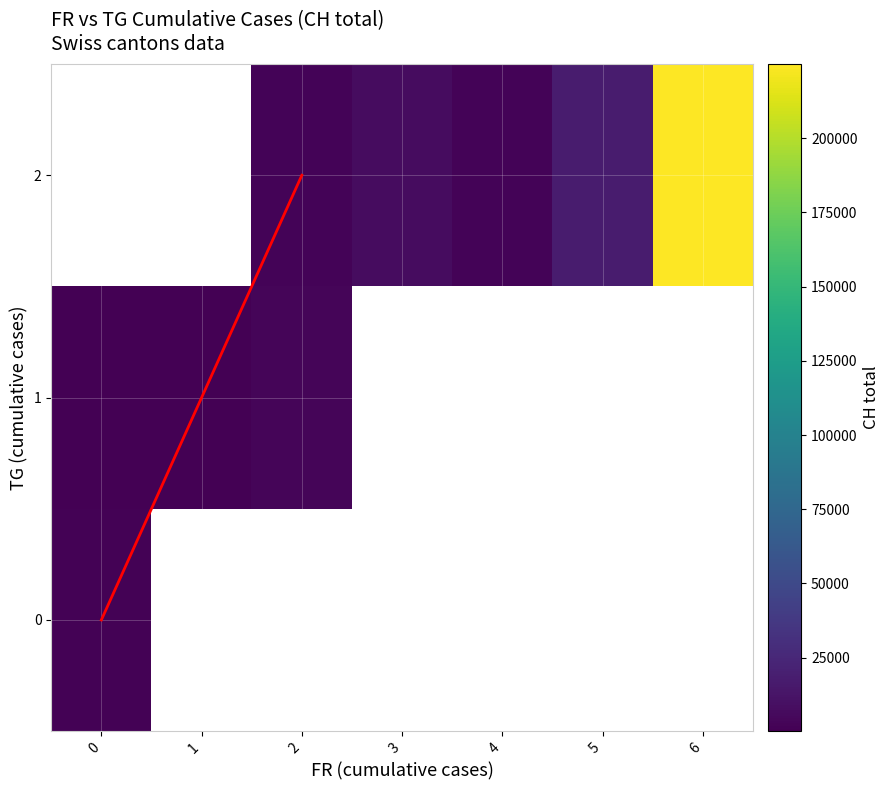

Rank the series by their average value, from lowest to highest.

0, 1, 2